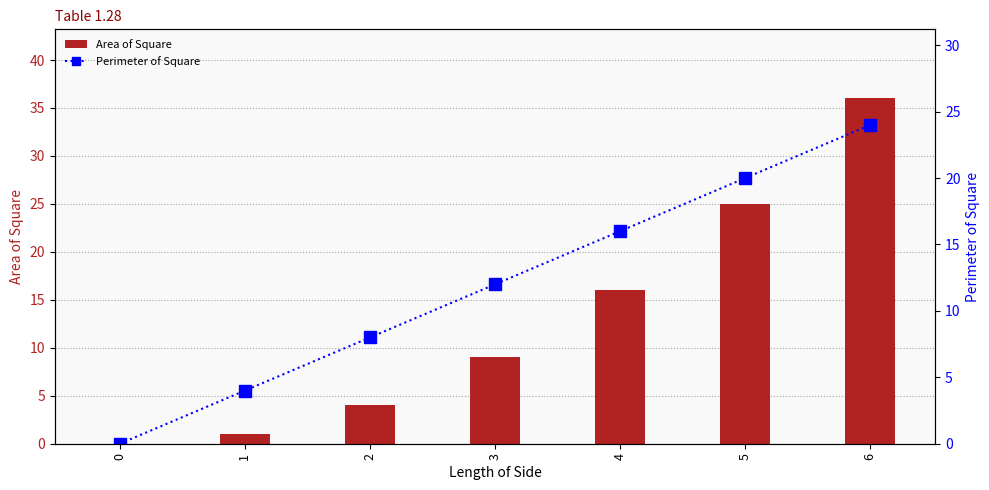

What is the spread (max minus min) of values at 1?

3